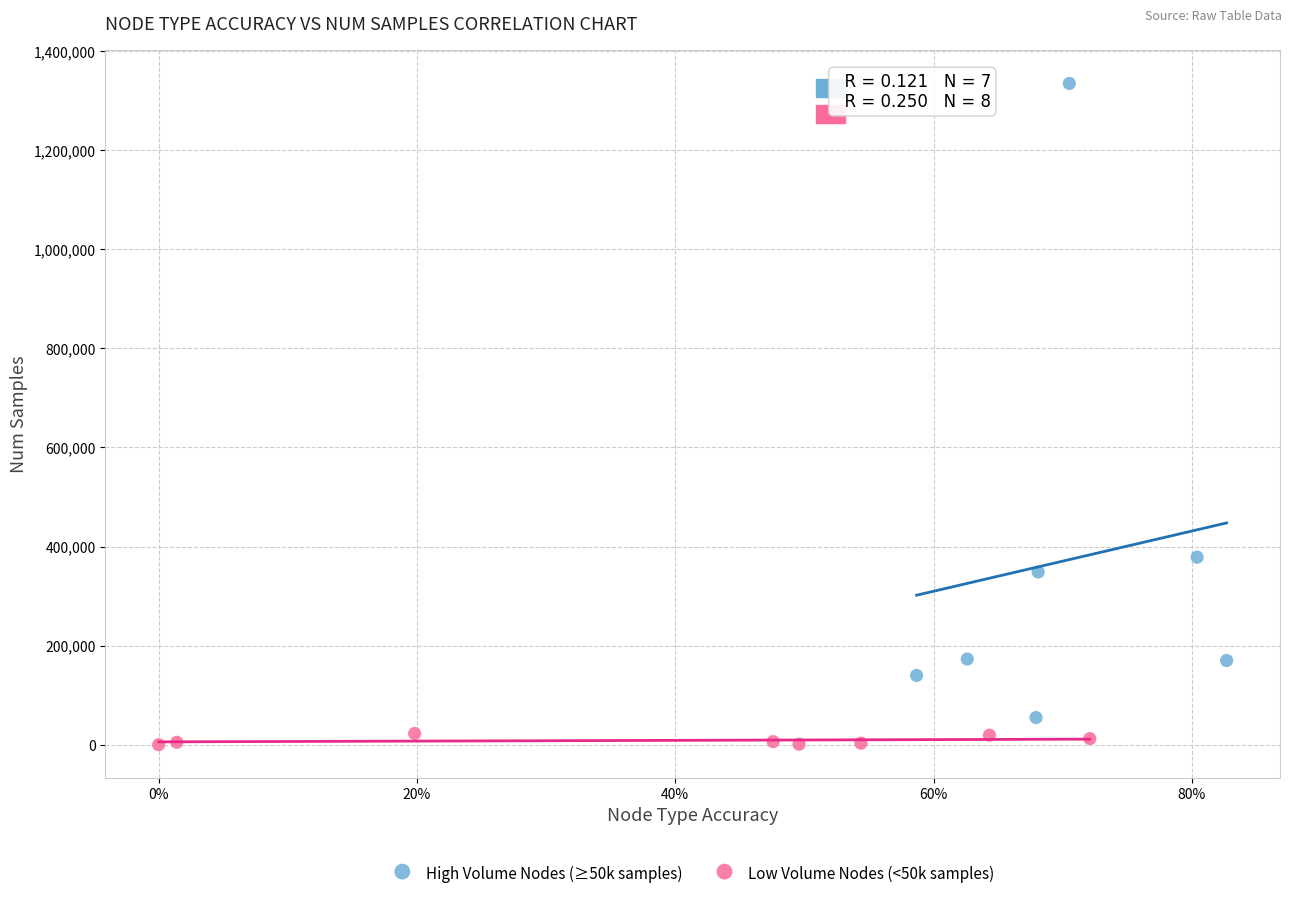

Which series reaches the maximum Y coordinate?

High Volume Nodes (≥50k samples)